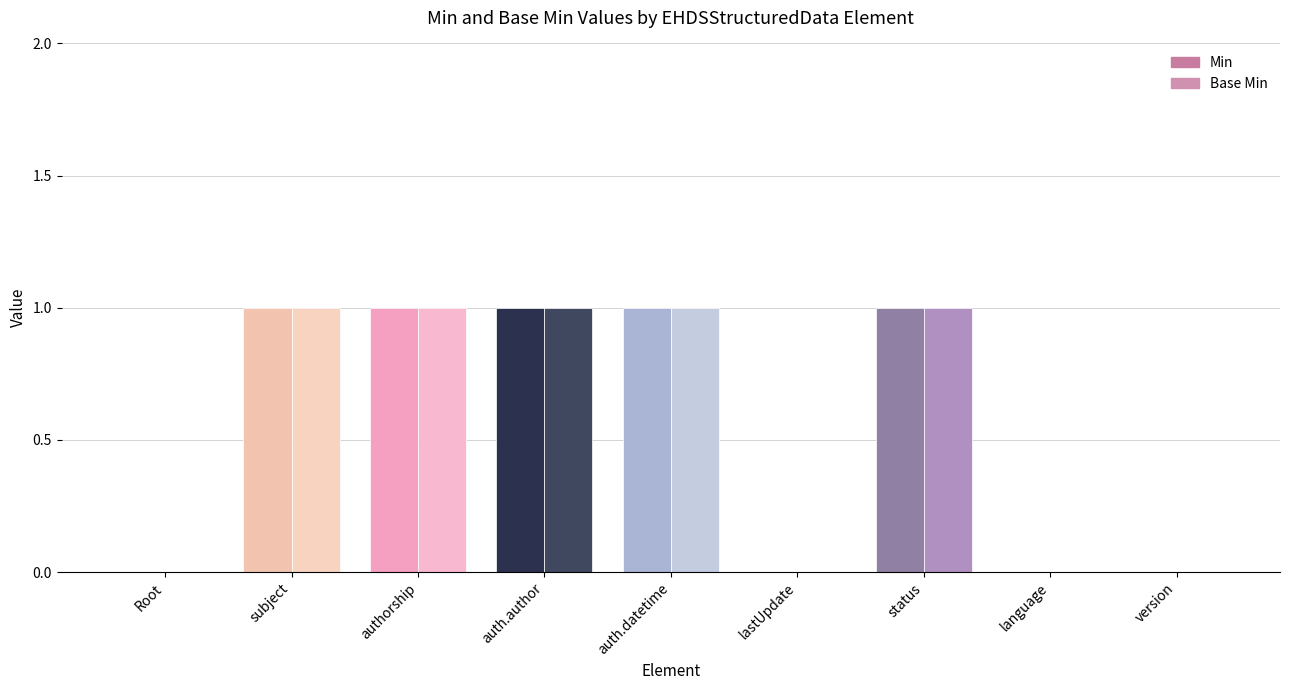

What is the value of the Min bar at the 7th from the left?

1